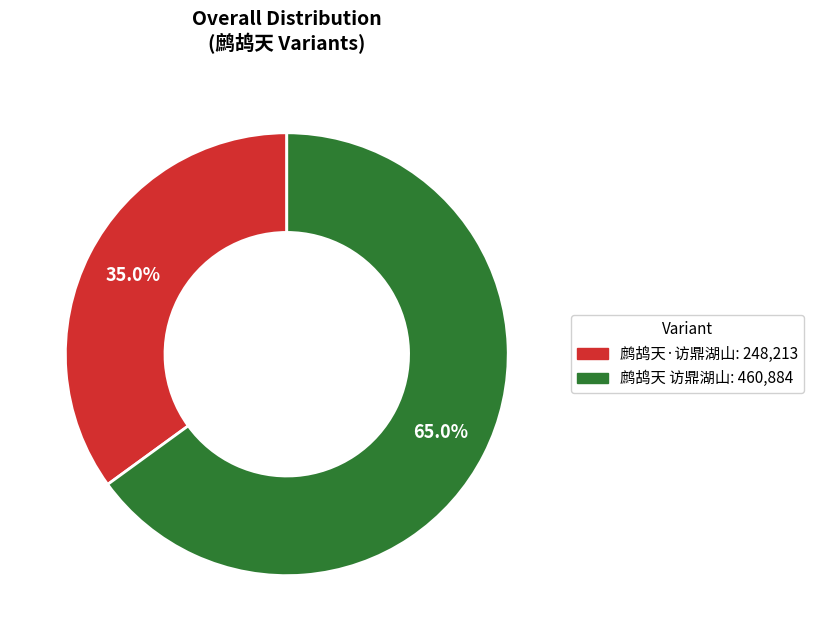

To the nearest percent, what is the average slice percentage?

50%